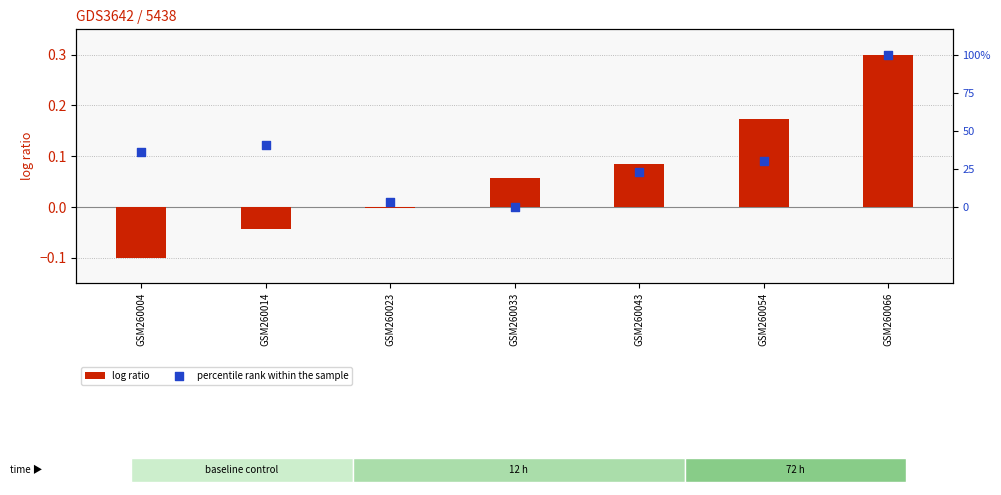

At how many categories does at least one series exceed 0?

7